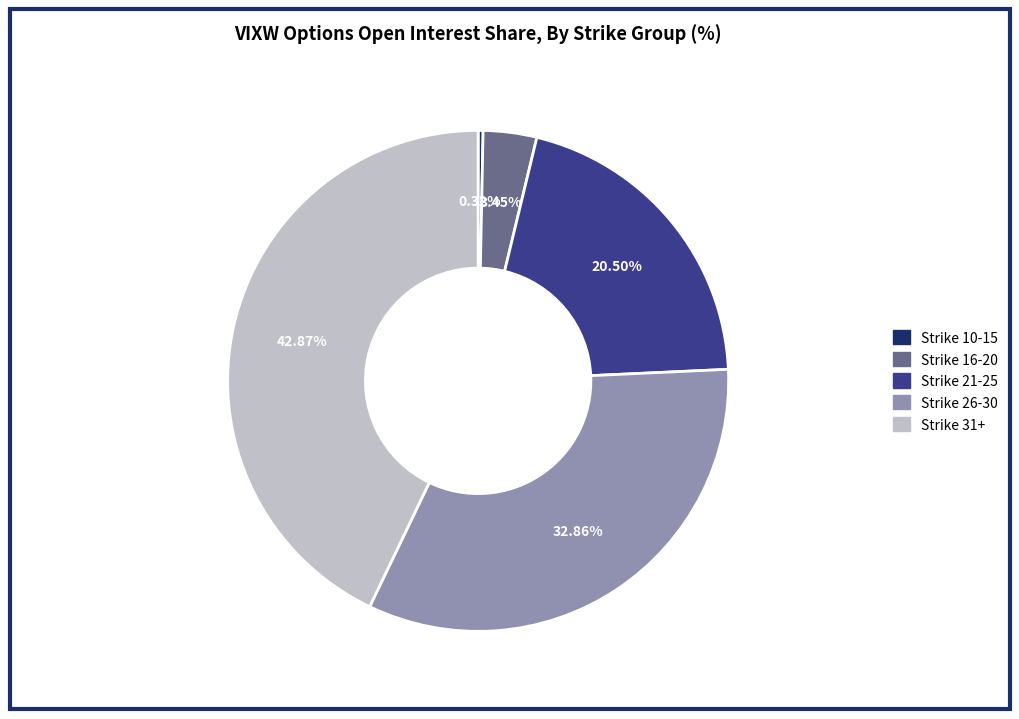

Is there a majority slice in this chart?

No